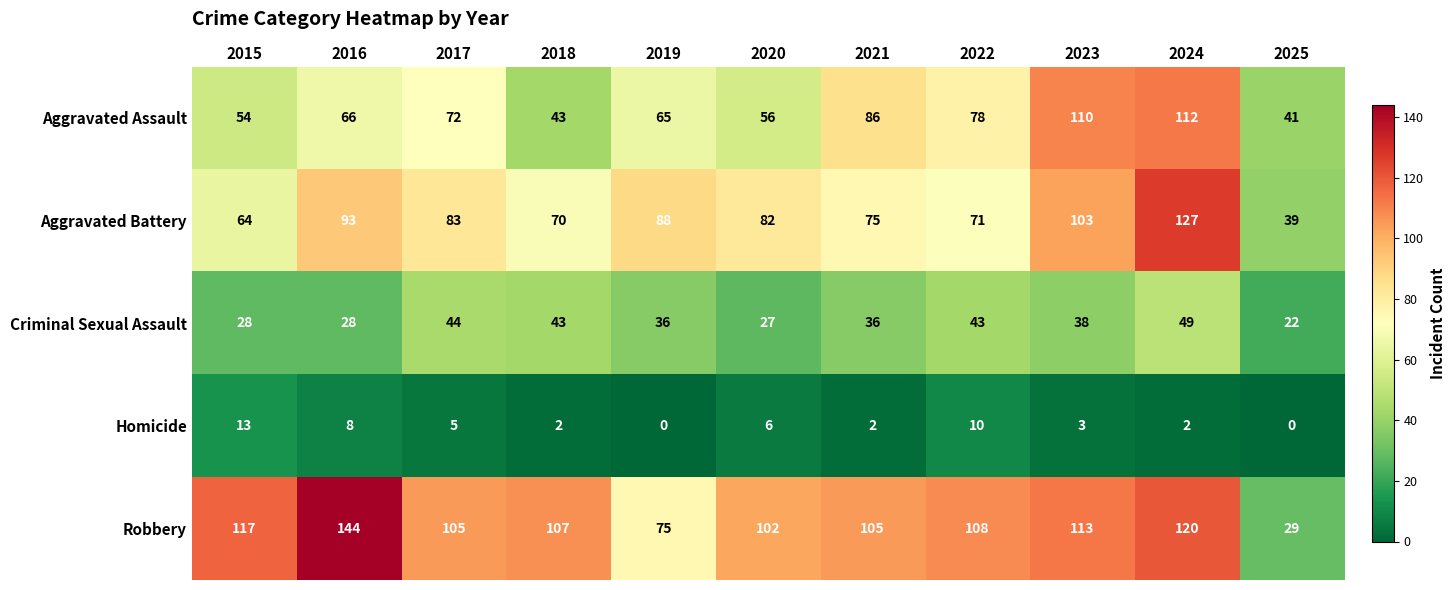

What is the highest value of the Criminal Sexual Assault series?

49